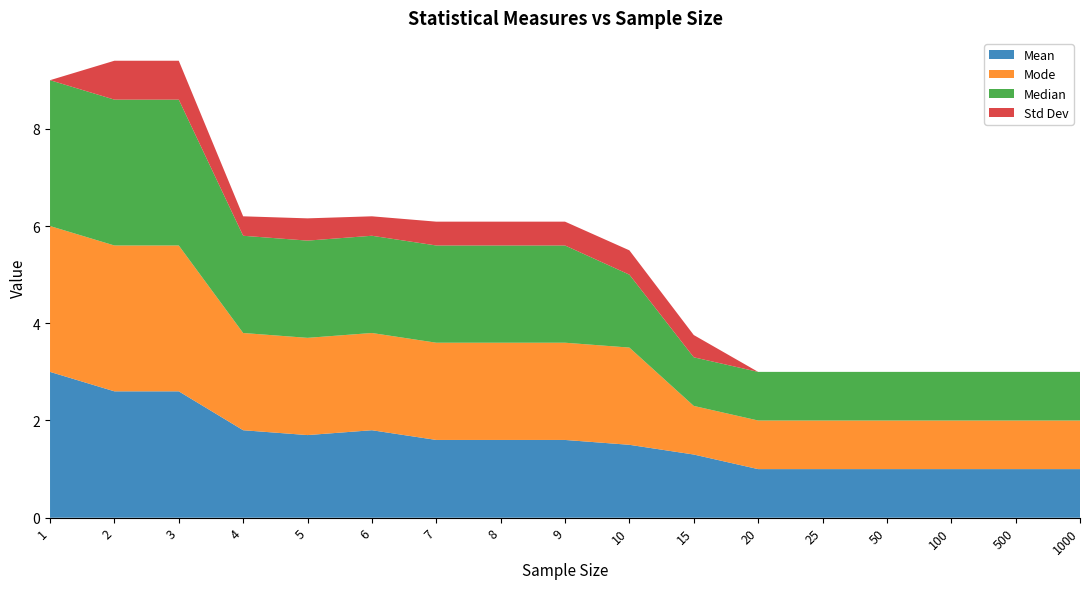

Reading left to right, transcribe all the data shown in this chart.

Mean: 1=3.0	2=2.6	3=2.6	4=1.8	5=1.7	6=1.8	7=1.6	8=1.6	9=1.6	10=1.5	15=1.3	20=1.0	25=1.0	50=1.0	100=1.0	500=1.0	1000=1.0
Mode: 1=3.0	2=3.0	3=3.0	4=2.0	5=2.0	6=2.0	7=2.0	8=2.0	9=2.0	10=2.0	15=1.0	20=1.0	25=1.0	50=1.0	100=1.0	500=1.0	1000=1.0
Median: 1=3.0	2=3.0	3=3.0	4=2.0	5=2.0	6=2.0	7=2.0	8=2.0	9=2.0	10=1.5	15=1.0	20=1.0	25=1.0	50=1.0	100=1.0	500=1.0	1000=1.0
Std Dev: 1=0.0	2=0.8	3=0.8	4=0.4	5=0.5	6=0.4	7=0.5	8=0.5	9=0.5	10=0.5	15=0.5	20=0.0	25=0.0	50=0.0	100=0.0	500=0.0	1000=0.0